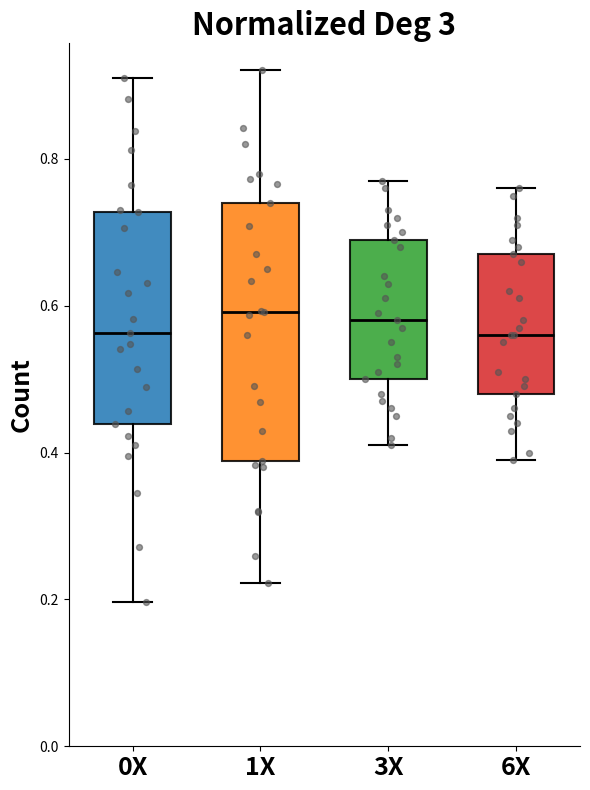

Reading left to right, read every box against the y-axis: the position of its median line, the range the box covers, and the ends of its whiskers. The values are not printed on the chart, so give them approximately, as read against the axis.

0X: median 0.56, box 0.44 to 0.72, whiskers 0.20 to 0.90
1X: median 0.60, box 0.38 to 0.74, whiskers 0.22 to 0.92
3X: median 0.58, box 0.50 to 0.70, whiskers 0.42 to 0.78
6X: median 0.56, box 0.48 to 0.68, whiskers 0.40 to 0.76